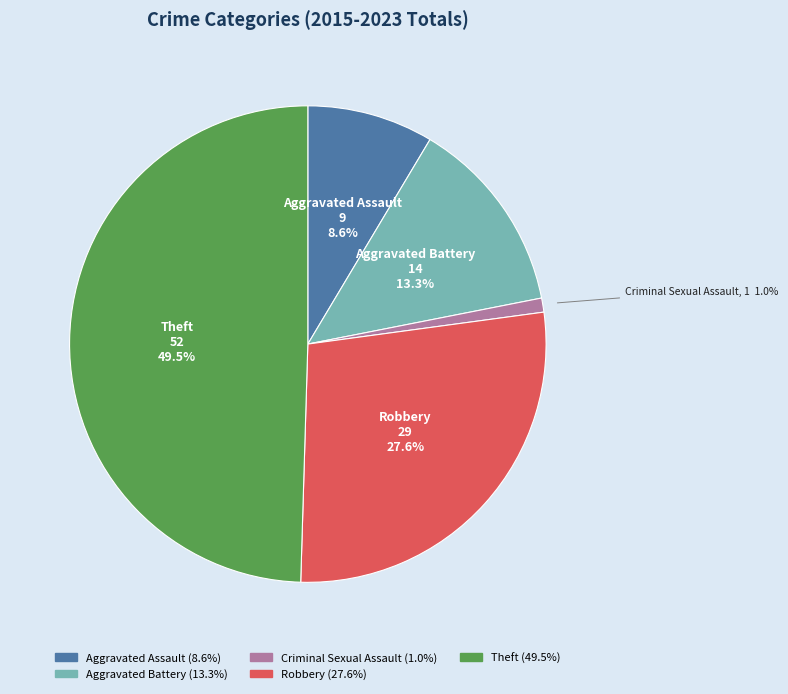

To the nearest percent, what is the difference between the Aggravated Assault and Criminal Sexual Assault slice percentages?

8%